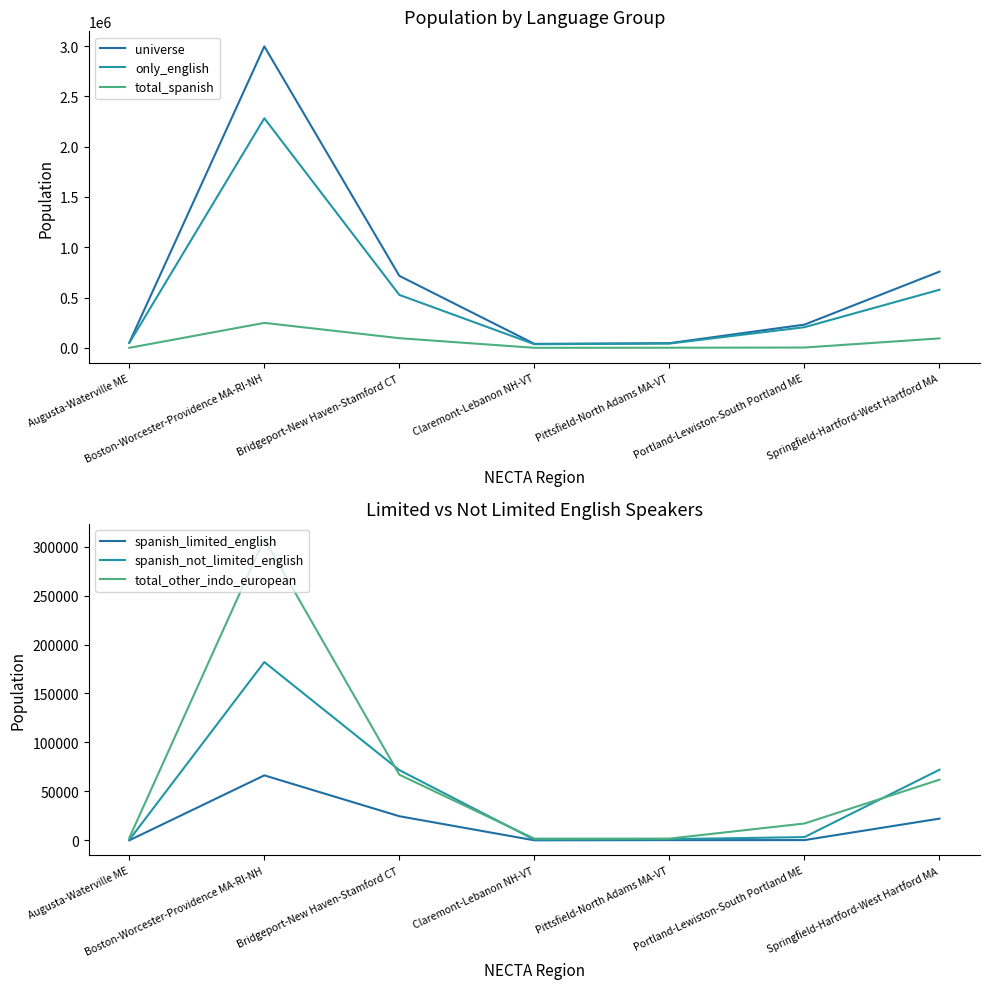

What is the maximum value shown in the chart?

2996137